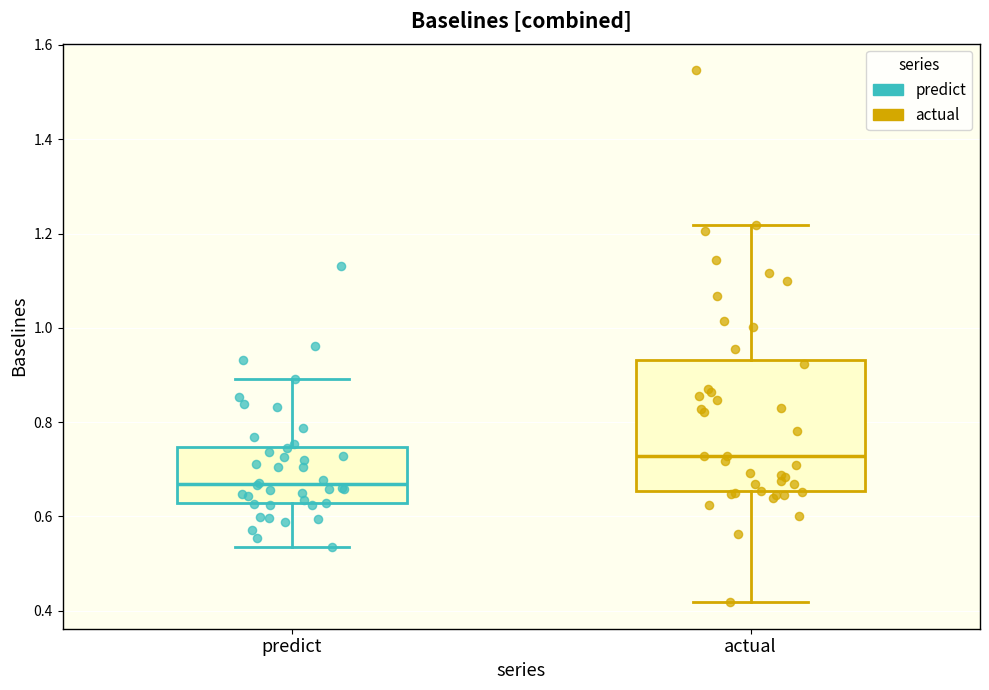

Which box is the tallest, from its lower edge to its upper edge?

actual